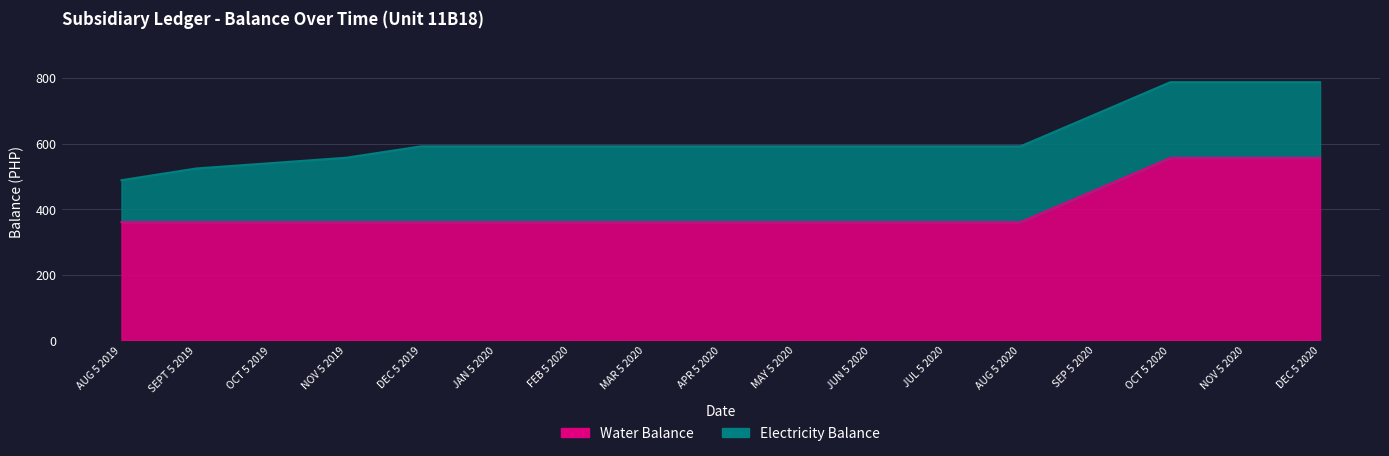

What value does the data have at JAN 5 2020?

360.0